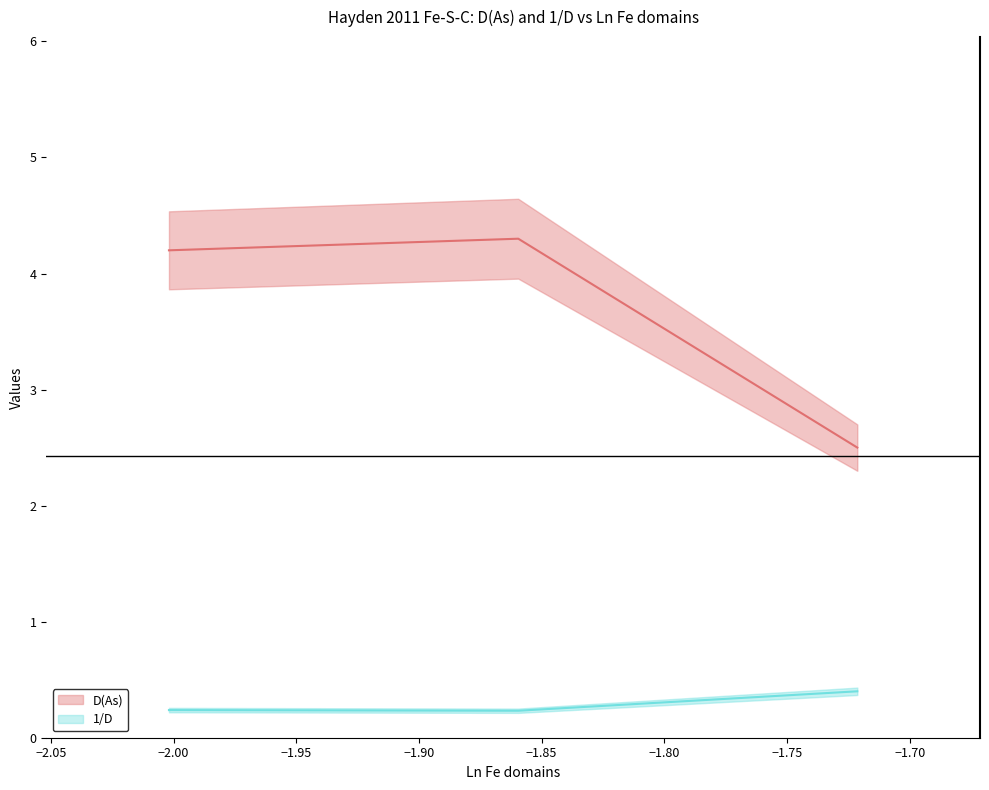

What are all the series names shown in the legend?

D(As), 1/D